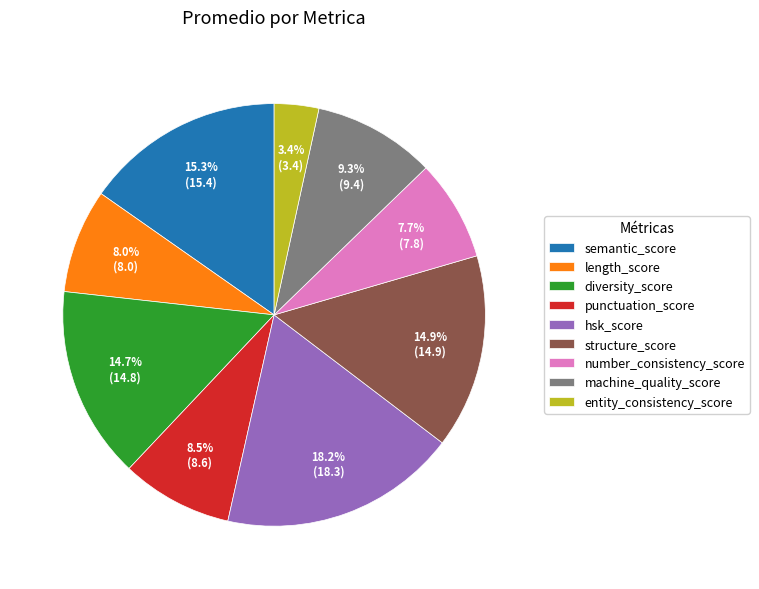

True or false: diversity_score accounts for 15% of the total.

True